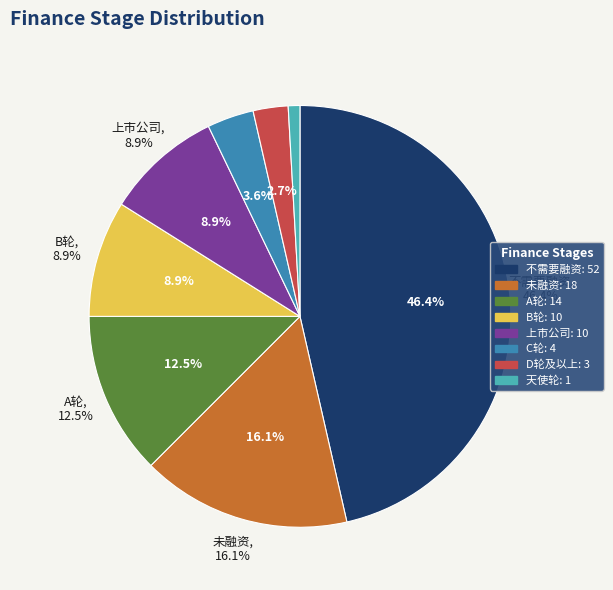

What percentage do C轮 and 未融资 together represent?

19.6%